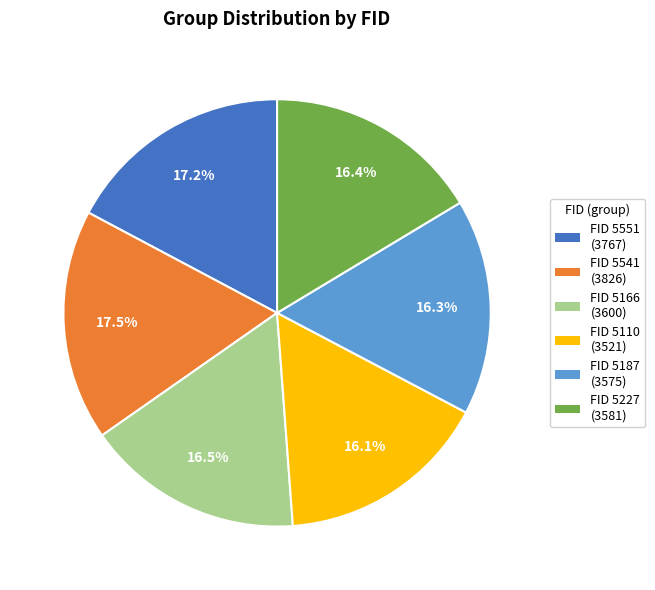

Is there a majority slice in this chart?

No